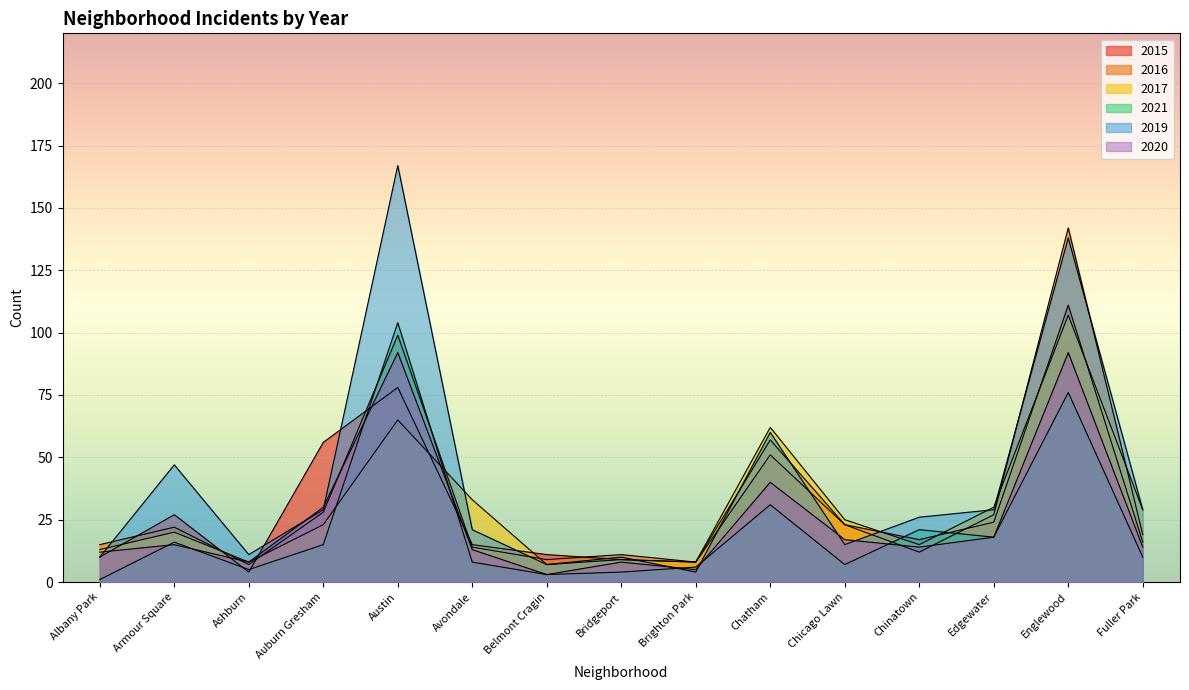

Between Armour Square and Edgewater, which series saw the biggest shift?

2019